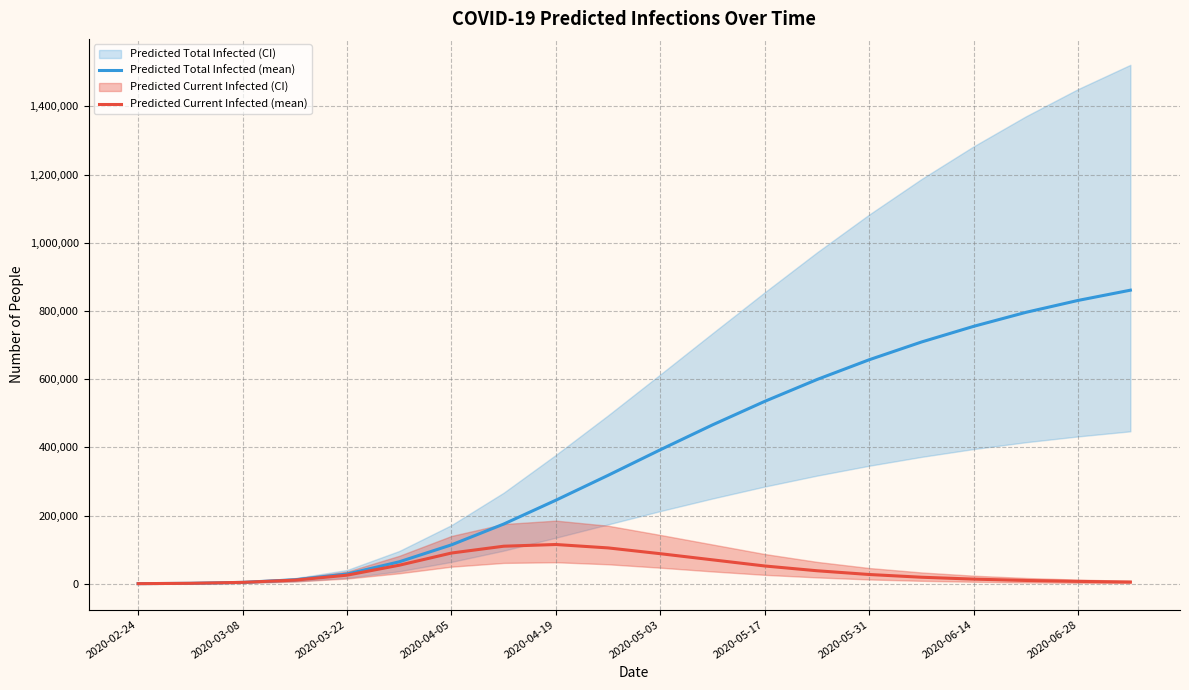

Where does the Predicted Total Infected (mean) series first go above 393000?

11